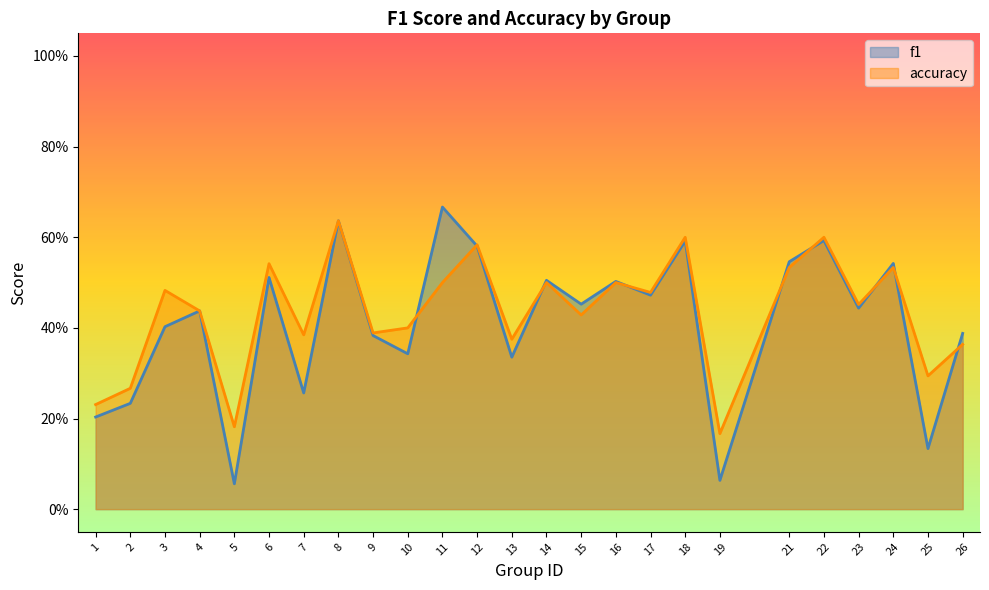

At which label is accuracy closest to 0?

19